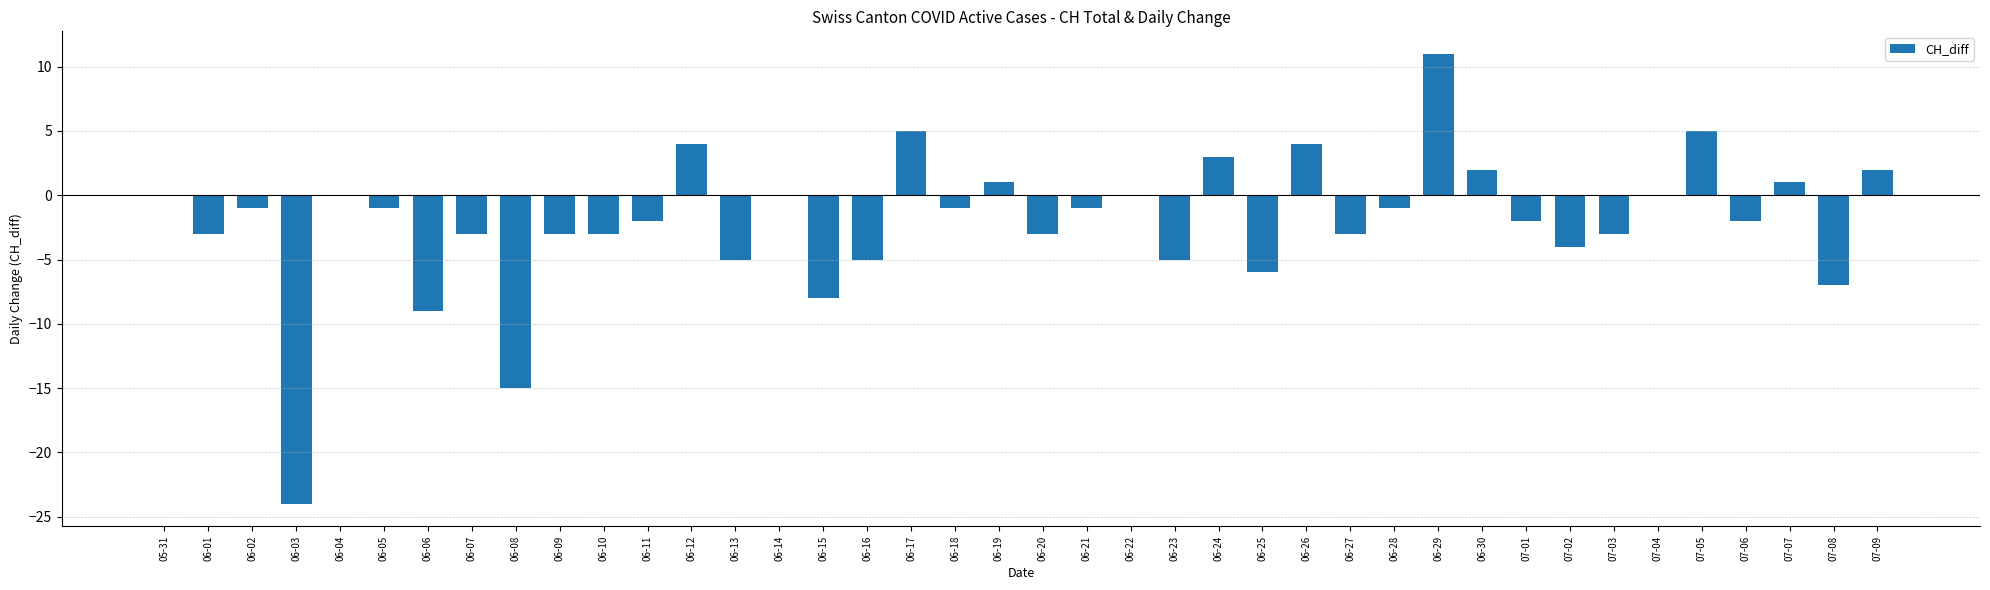

Reading left to right, extract all data points from this chart.

0	-3	-1	-24	0	-1	-9	-3	-15	-3	-3	-2	4	-5	0	-8	-5	5	-1	1	-3	-1	0	-5	3	-6	4	-3	-1	11	2	-2	-4	-3	0	5	-2	1	-7	2